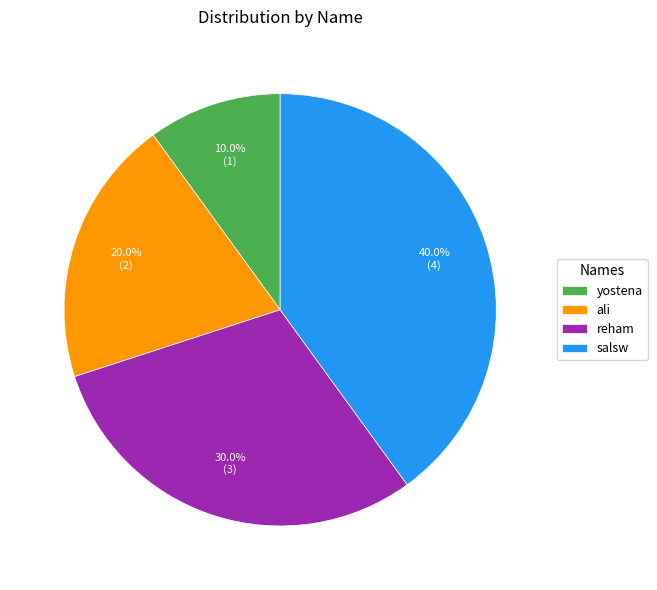

To the nearest percent, what is the average slice percentage?

25%